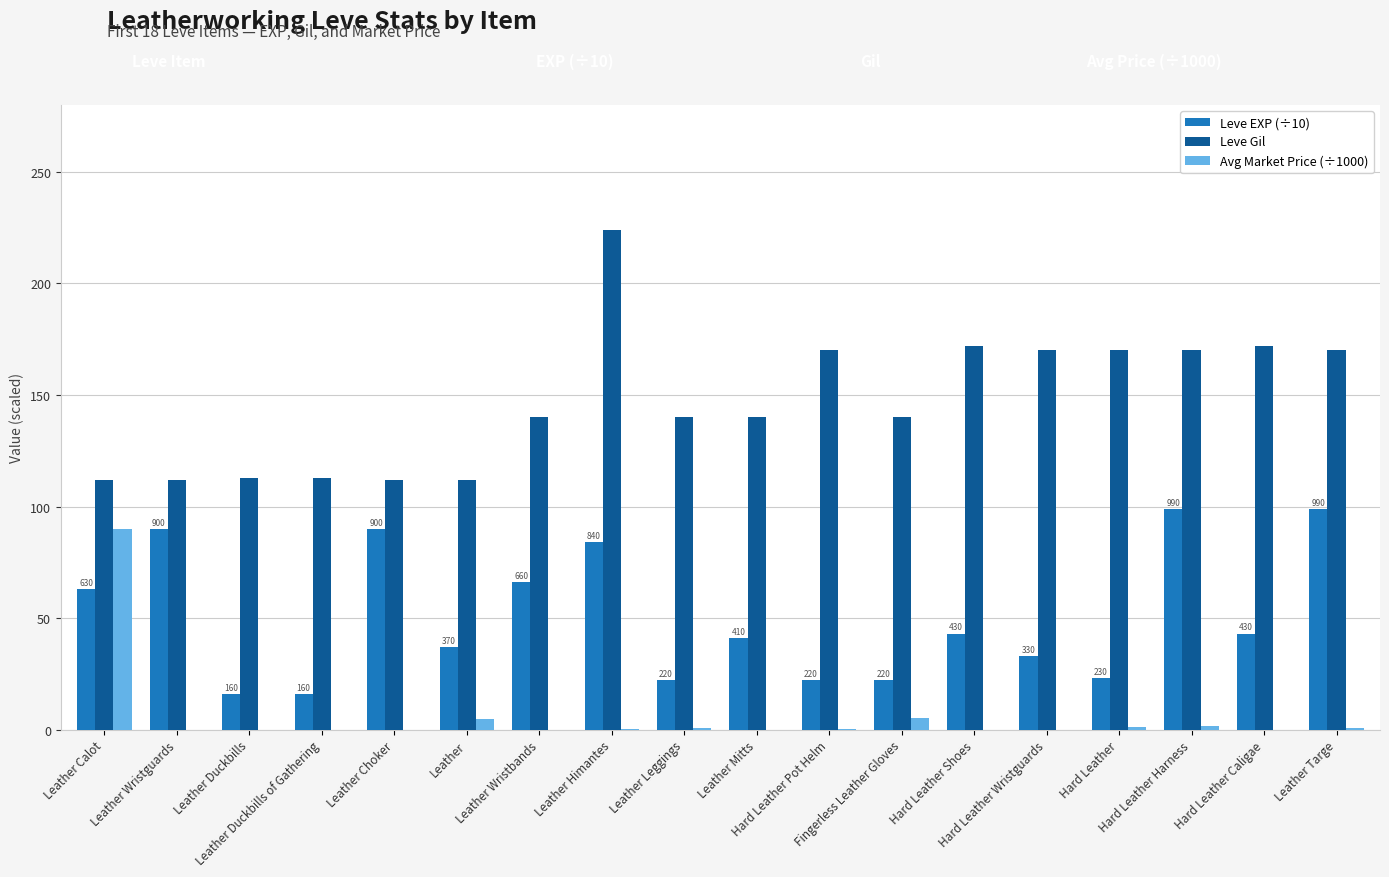

Which series has the largest total across all categories?

Leve Gil